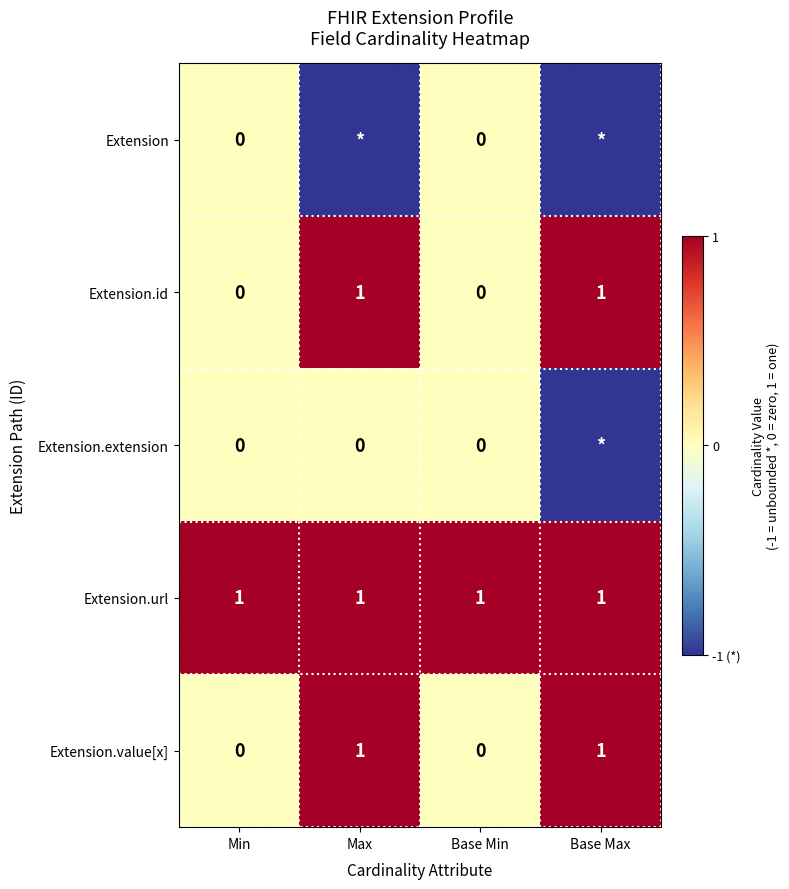

The Extension.id series shows 1 at Base Min. True or false?

False